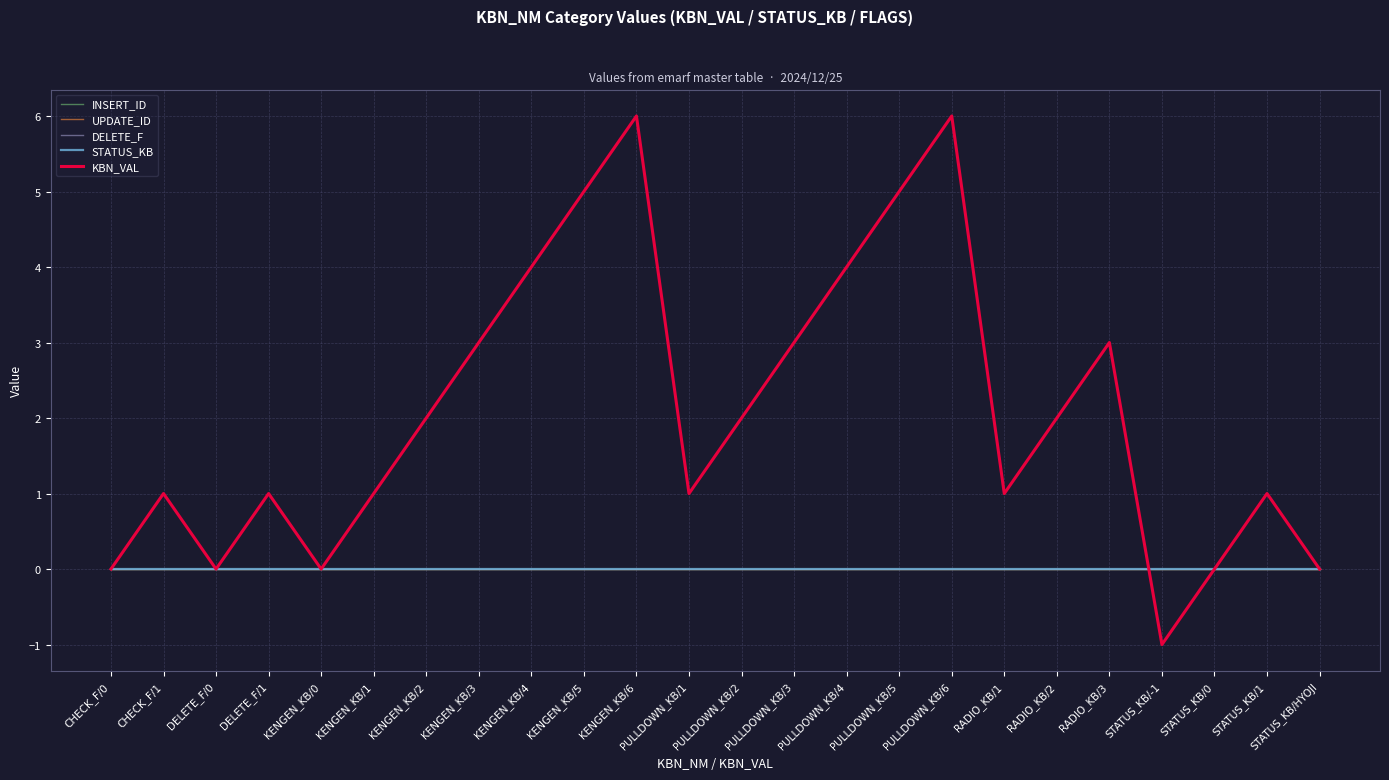

Does the chart display data point markers on the line(s)?

No